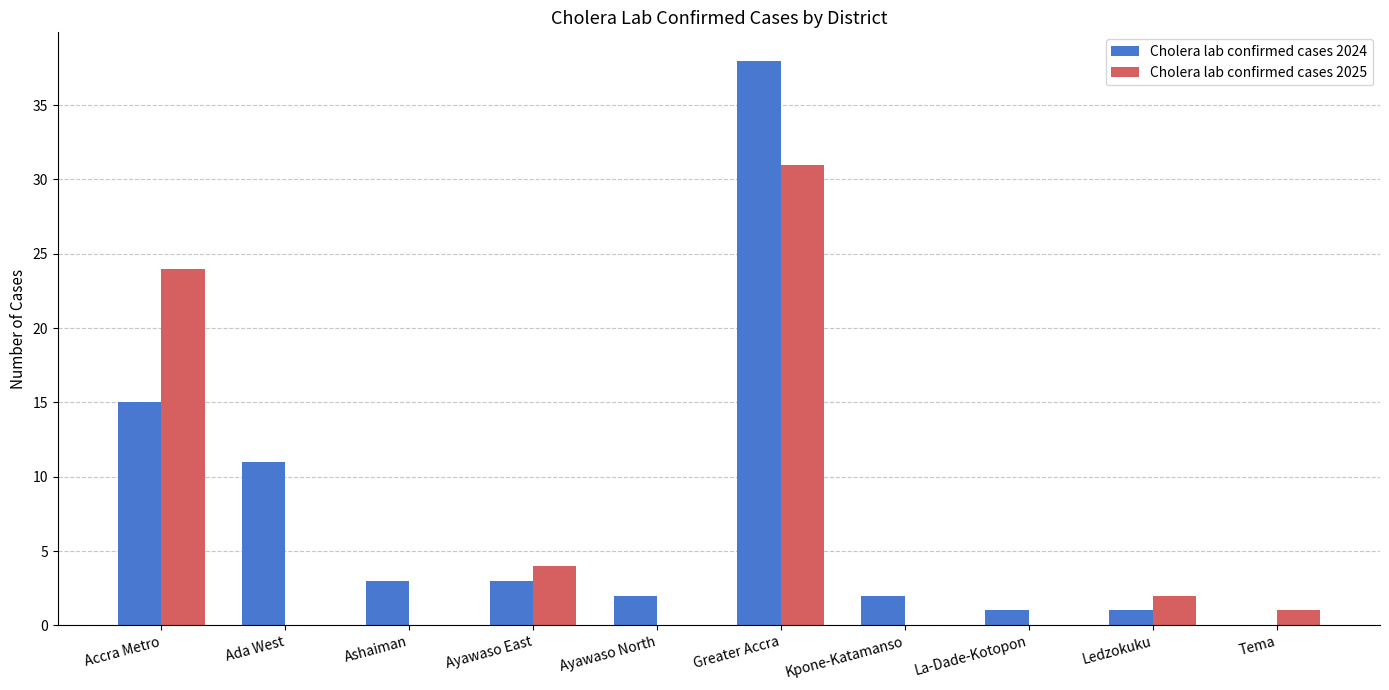

At which category is the sum across all series the highest?

Greater Accra